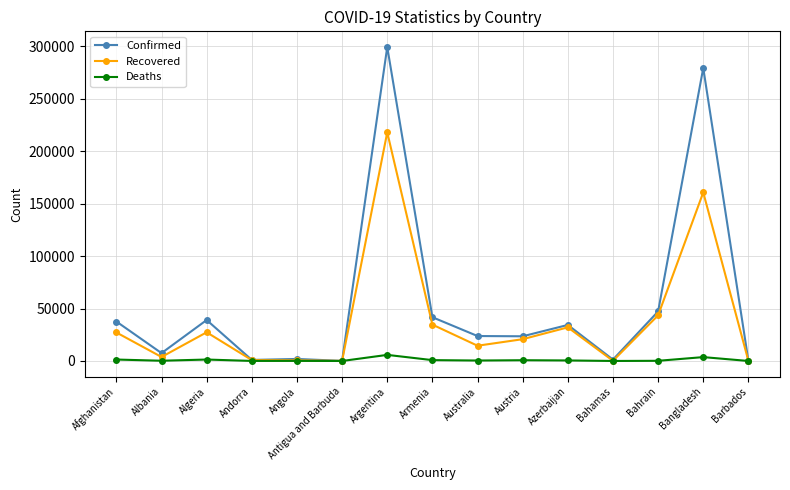

The value of Recovered at Bangladesh is 160591. True or false?

True